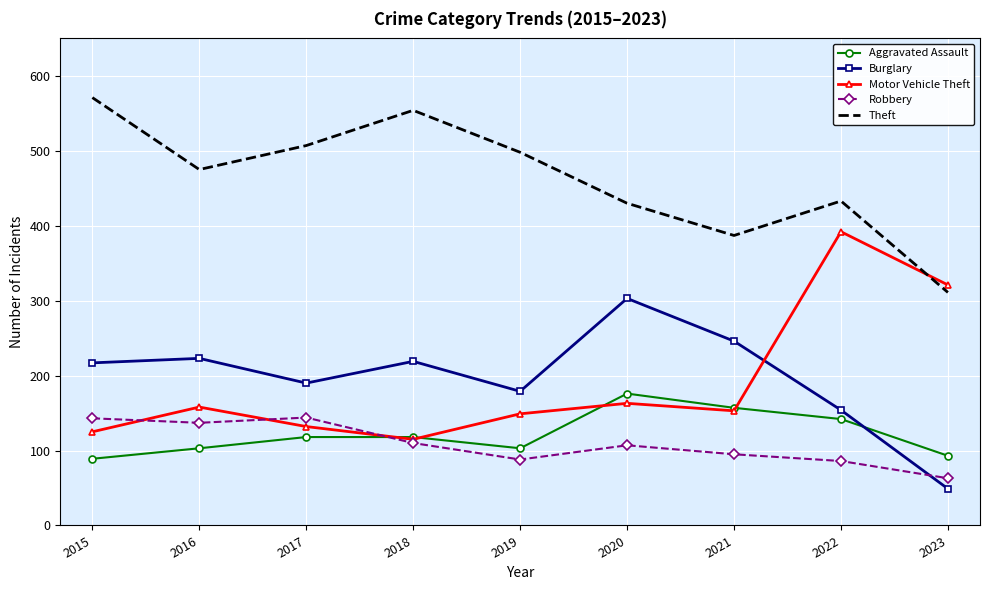

At how many categories does at least one series exceed 139?

9